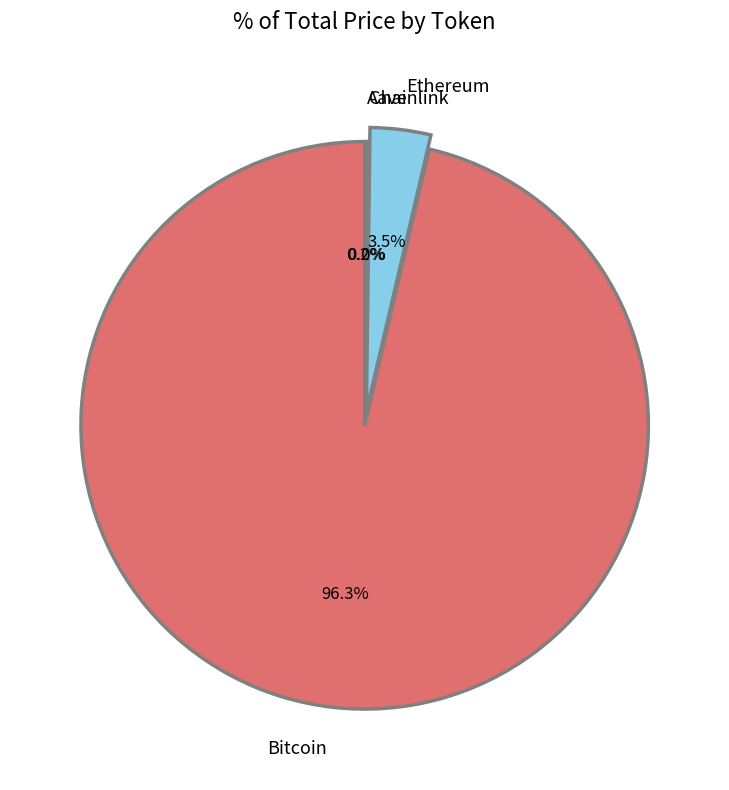

Is Bitcoin the majority of the pie?

Yes